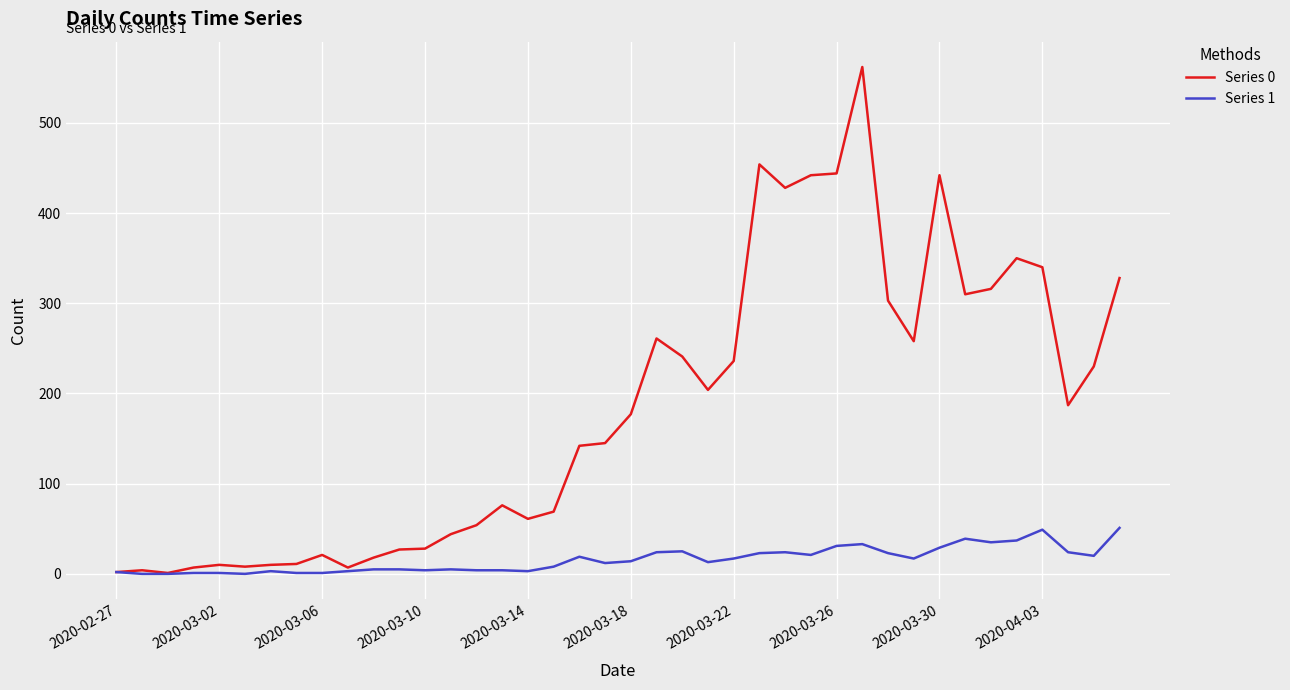

Which series has the largest range (max minus min)?

Series 0